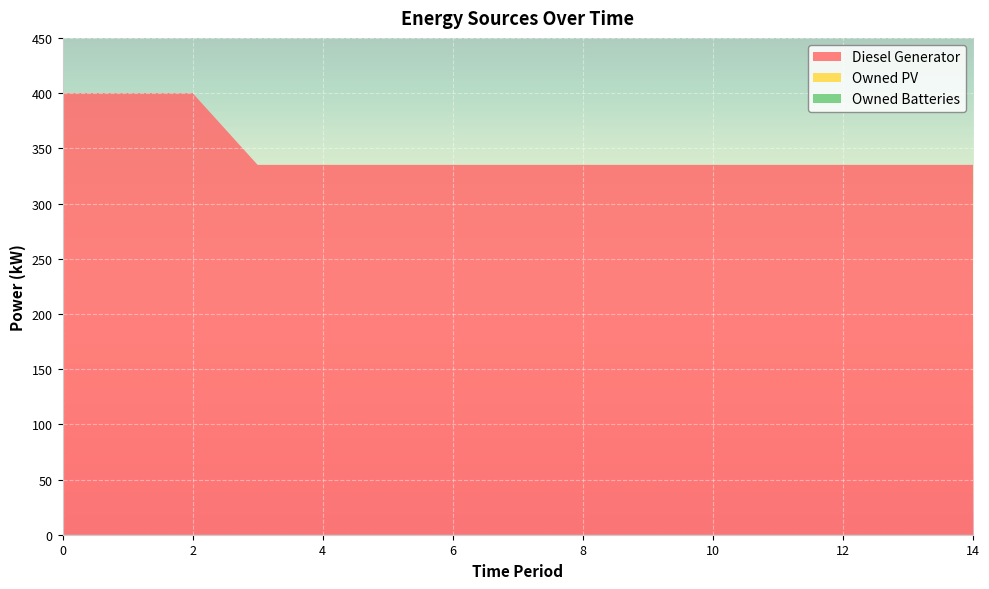

Reading left to right, extract all data points from this chart.

Diesel Generator: 400	400	400	335	335	335	335	335	335	335	335	335	335	335	335
Owned PV: 0	0	0	0	0	0	0	0	0	0	0	0	0	0	0
Owned Batteries: 0	0	0	0	0	0	0	0	0	0	0	0	0	0	0